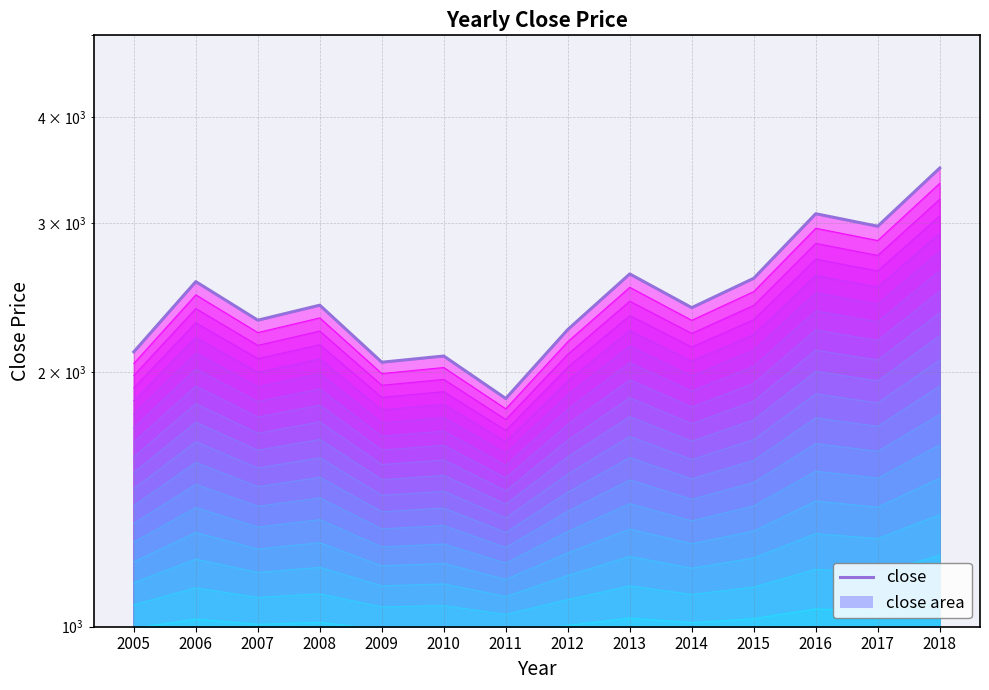

Does the chart display data point markers on the line(s)?

No